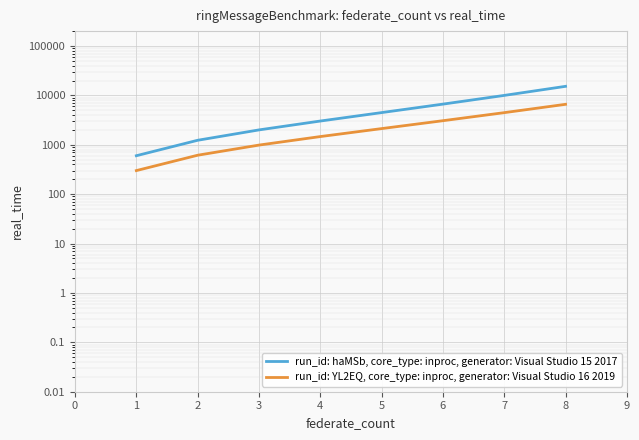

Rank the series at 4 from highest to lowest value.

run_id: haMSb, core_type: inproc, generator: Visual Studio 15 2017, run_id: YL2EQ, core_type: inproc, generator: Visual Studio 16 2019